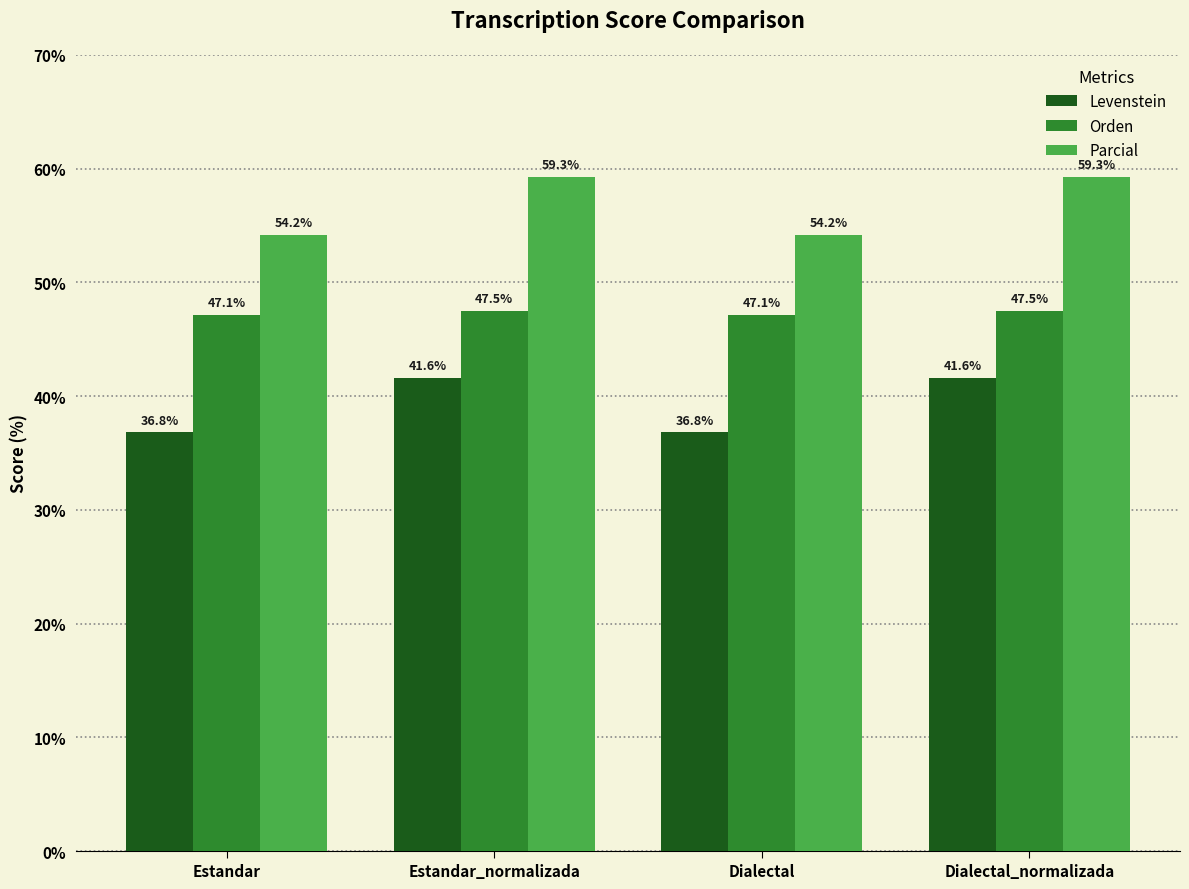

Is it true that Parcial equals 84.2 at Estandar?

False